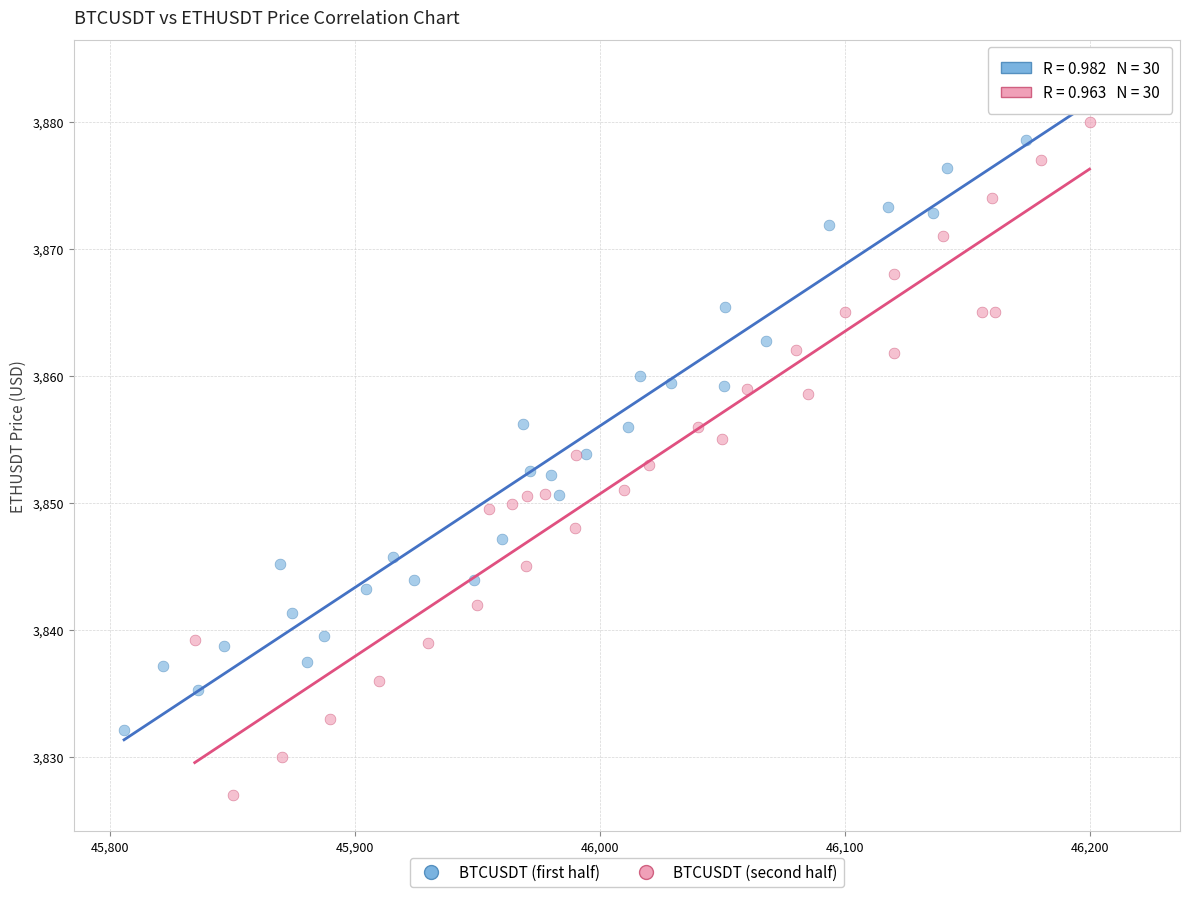

Which series contains the highest Y value?

BTCUSDT (first half)